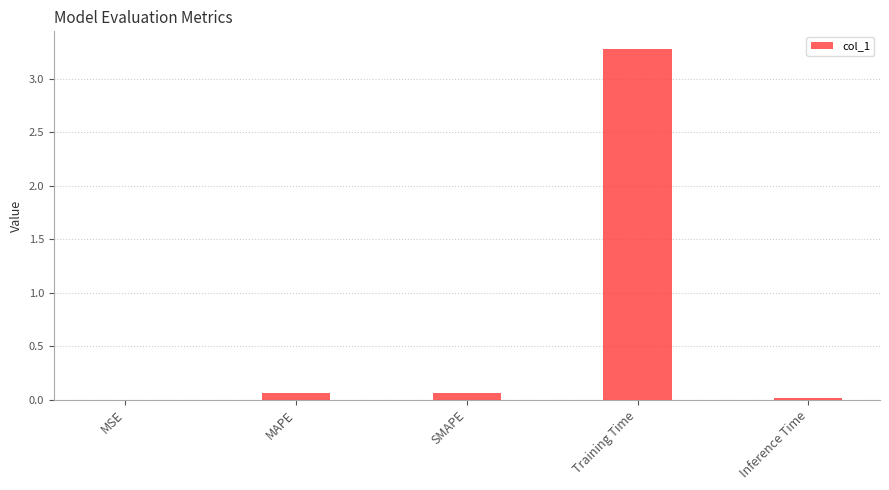

Count the number of categories in the chart.

5